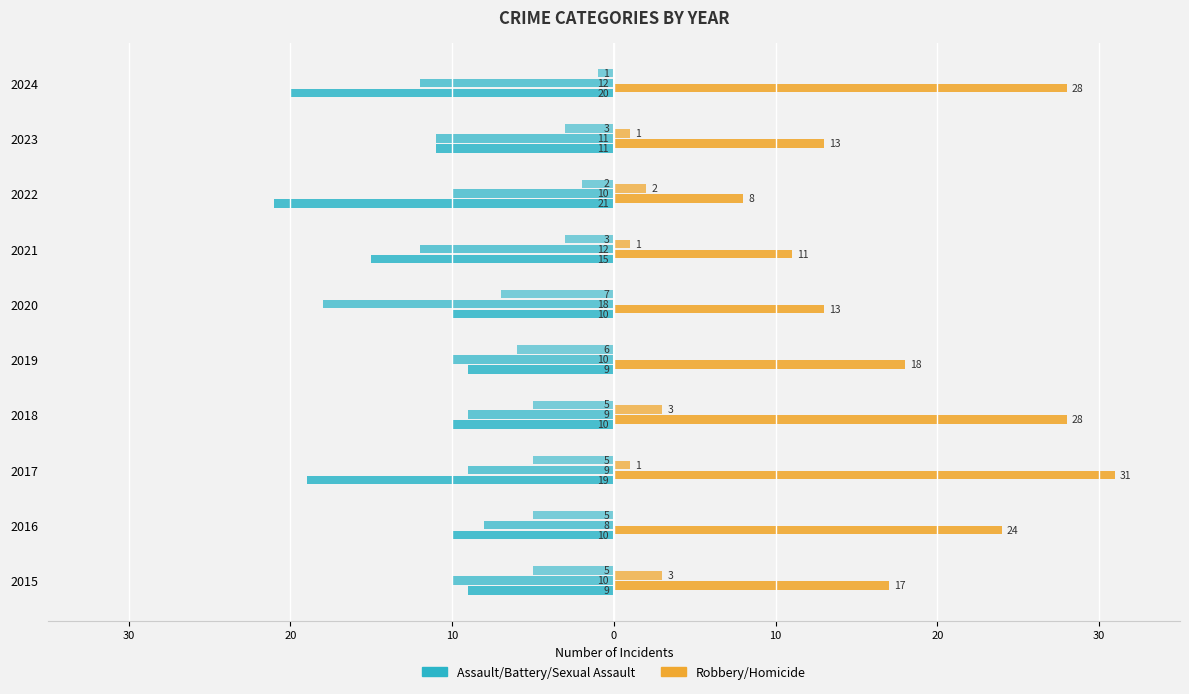

How many categories are shown in the chart?

10